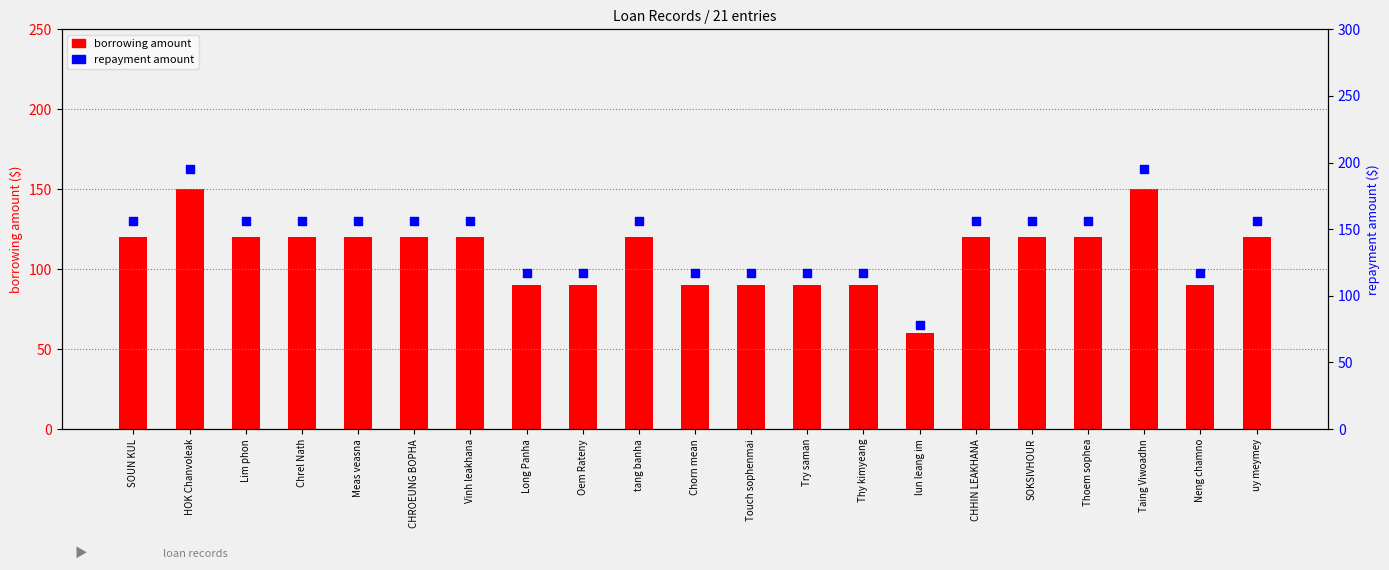

What is the total value across all series at Try saman?

207